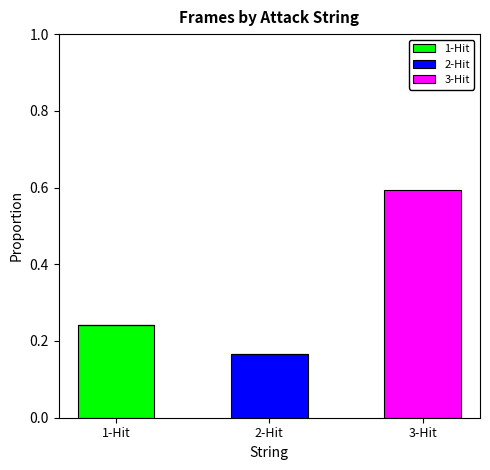

What is the total value across all series at 3-Hit?

0.6